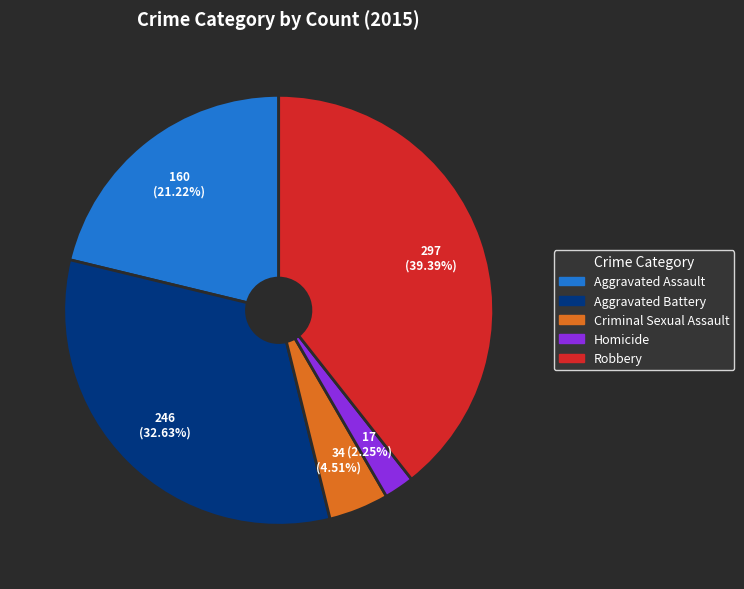

Approximately how many times larger is the value at Robbery compared to Aggravated Assault?

1.9